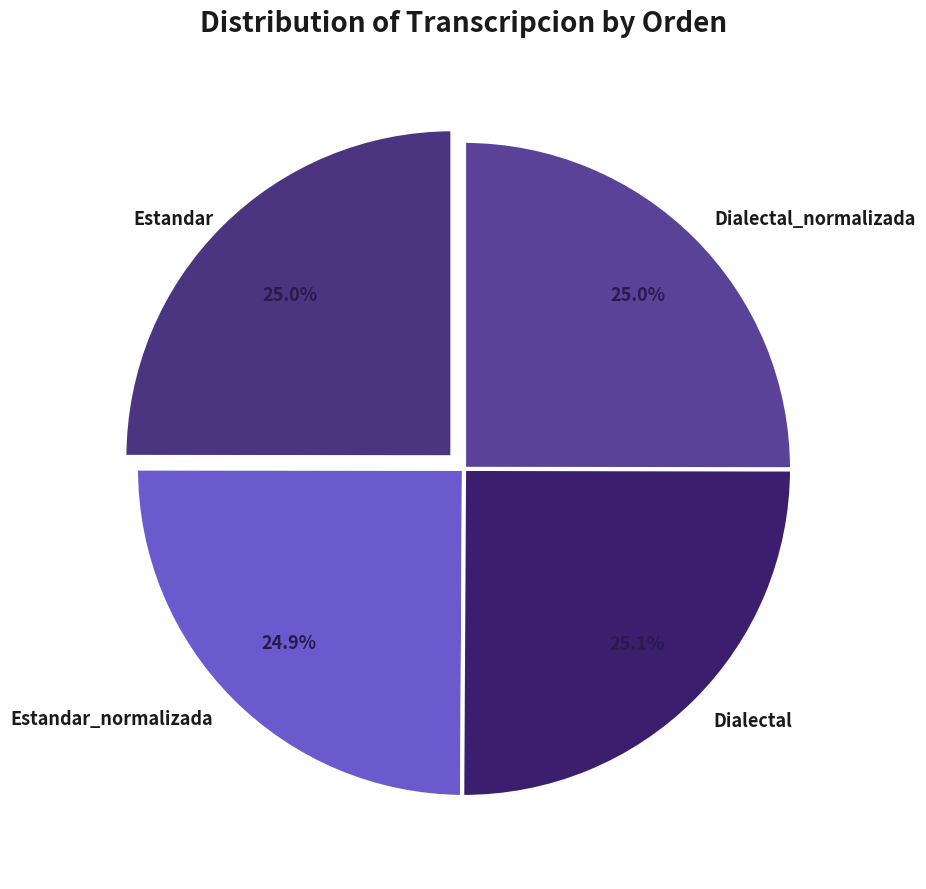

What portion of the pie excludes Dialectal_normalizada?

75.0%